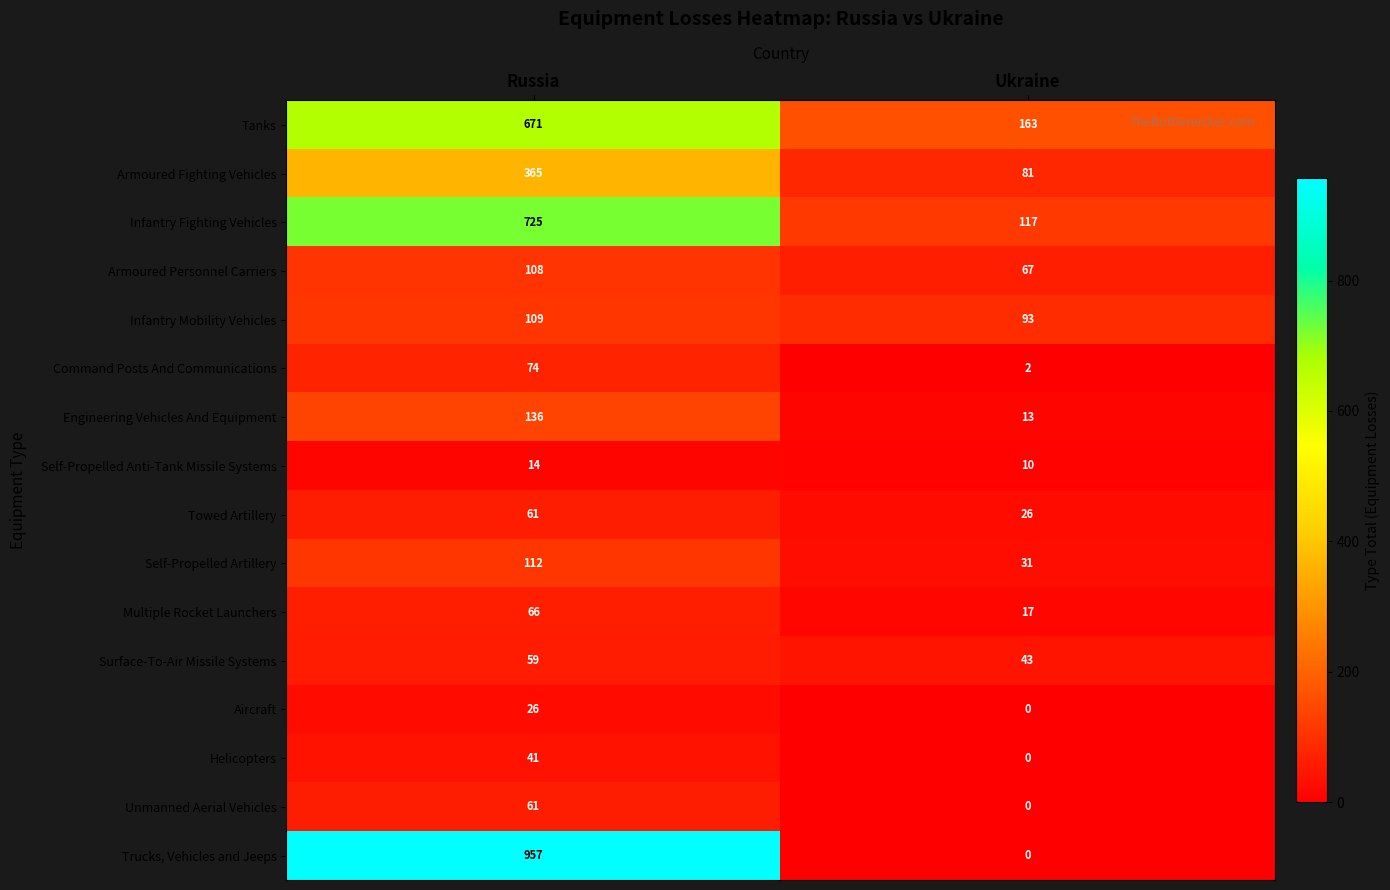

At which category is the sum across all series the highest?

Russia